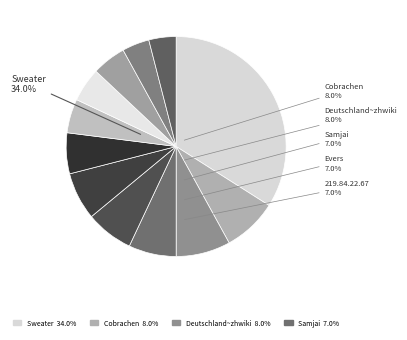

Count the number of slices in the pie.

12